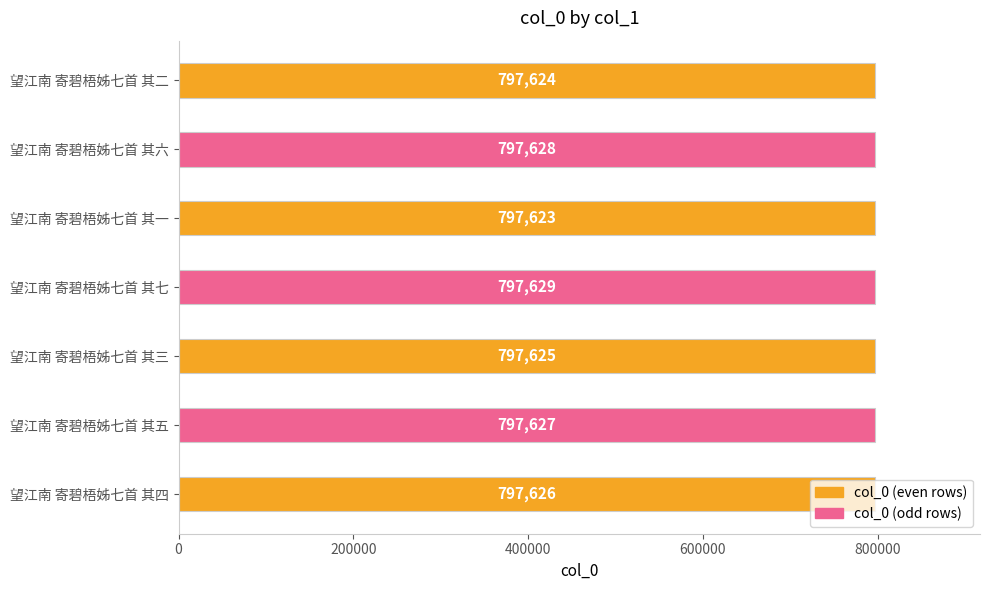

Which label corresponds to the smallest value in the chart?

望江南 寄碧梧姊七首 其一